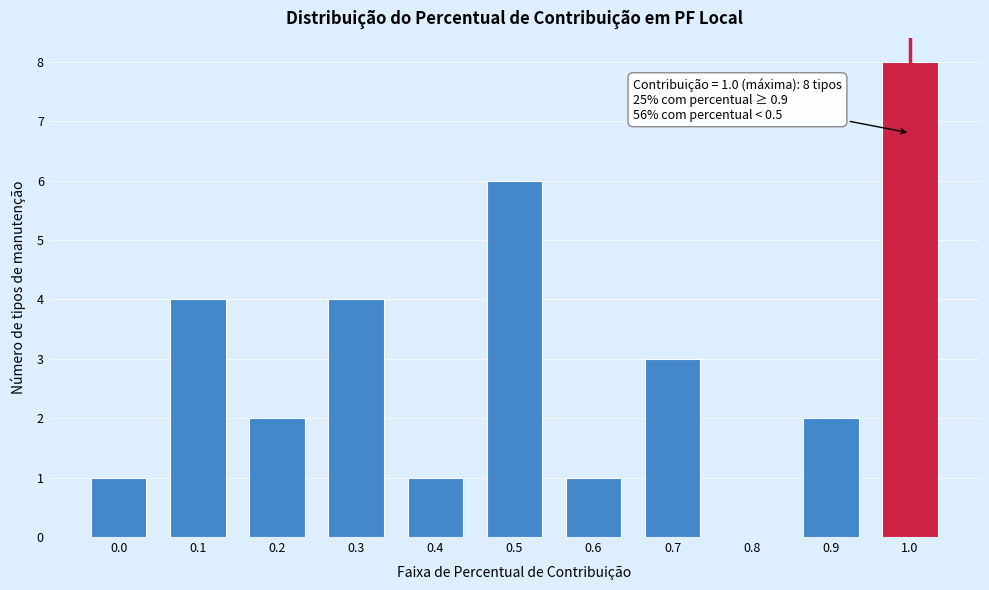

Reading left to right, transcribe all the data shown in this chart.

0.0=1	0.1=4	0.2=2	0.3=4	0.4=1	0.5=6	0.6=1	0.7=3	0.8=0	0.9=2	1.0=8